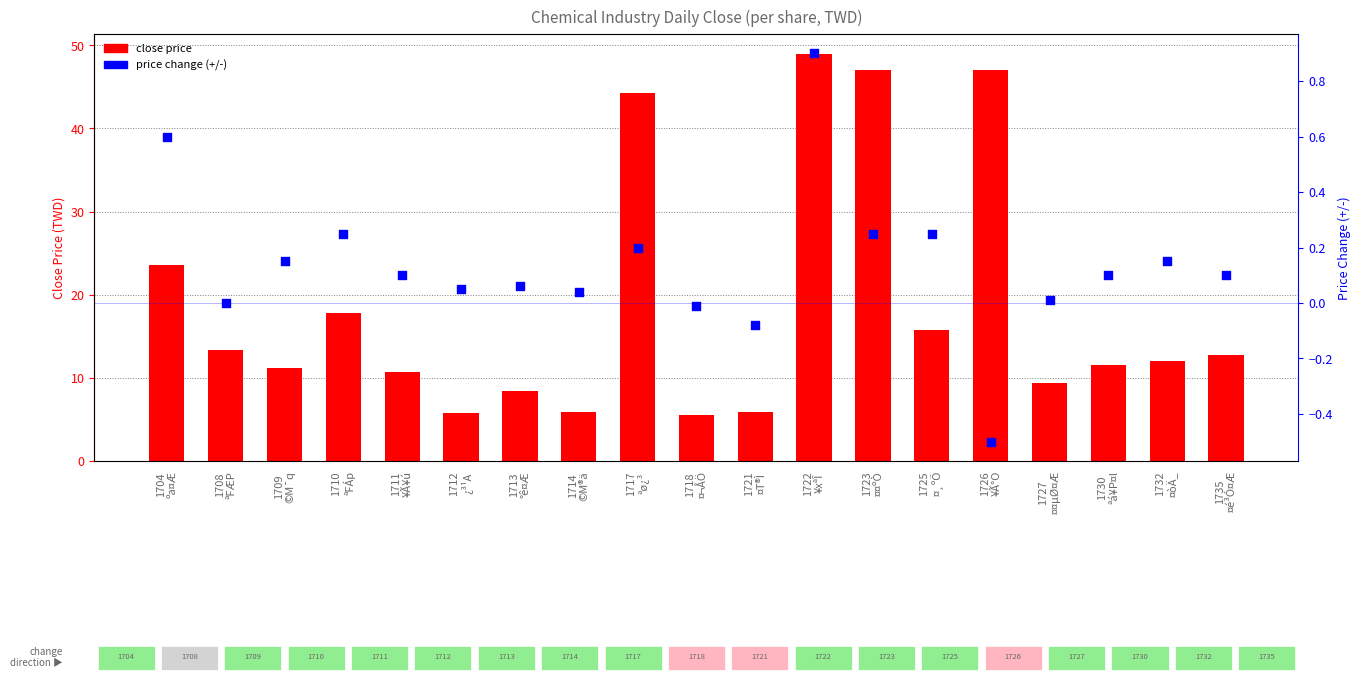

What are all the series names shown in the legend?

close price, price change (+/-)